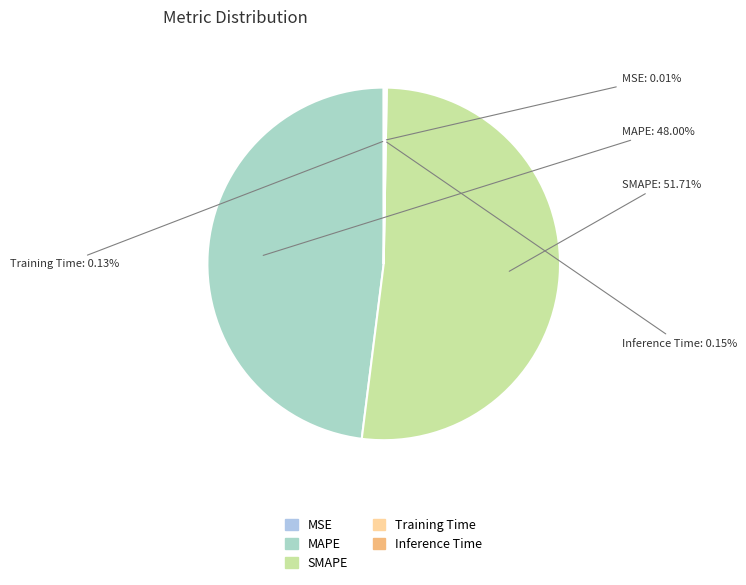

Which slice is the largest?

SMAPE